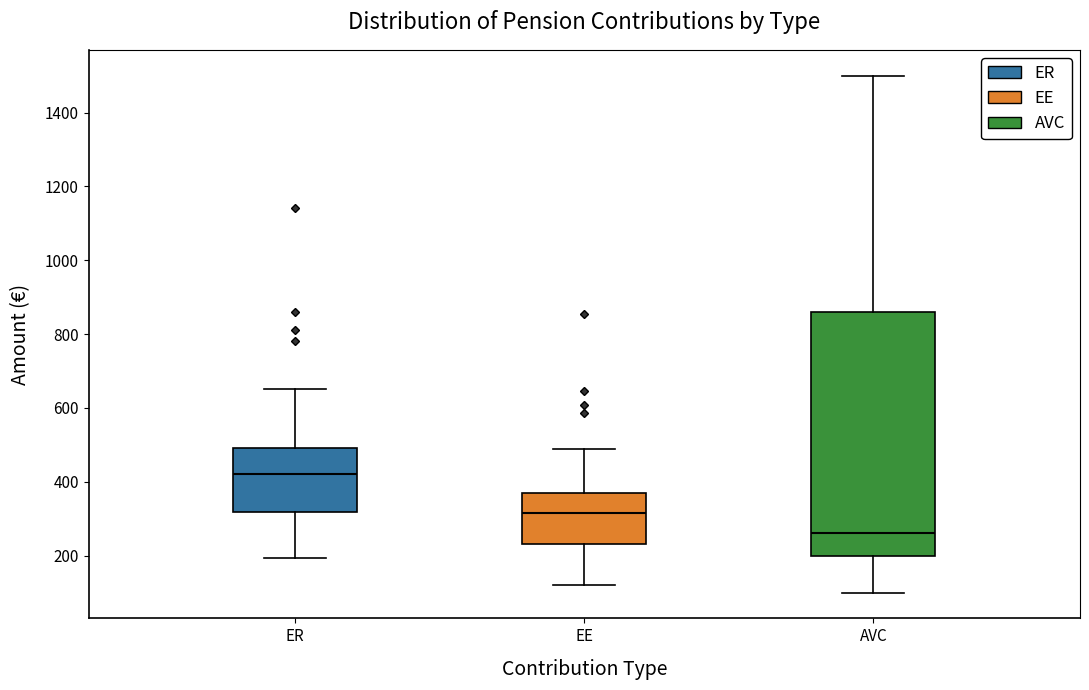

Reading left to right, transcribe this box plot: for each box, give where its median line is, the range the box spans, and where its two whiskers end, as read against the y-axis. The values are not printed on the chart, so give them approximately, as read against the axis.

ER: median 420, box 320 to 500, whiskers 200 to 660
EE: median 320, box 240 to 360, whiskers 120 to 480
AVC: median 260, box 200 to 860, whiskers 100 to 1500